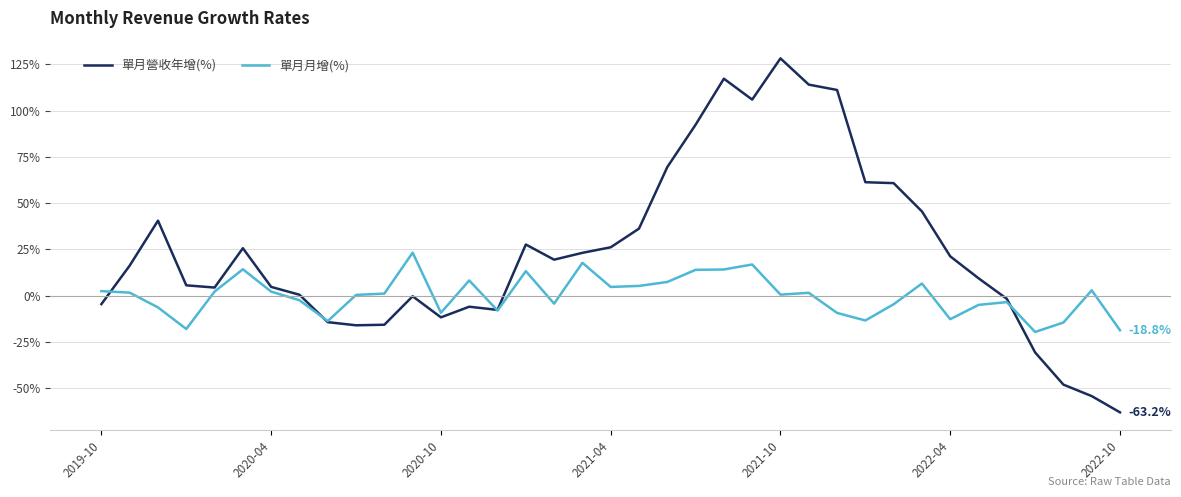

Which series has the largest range (max minus min)?

單月營收年增(%)